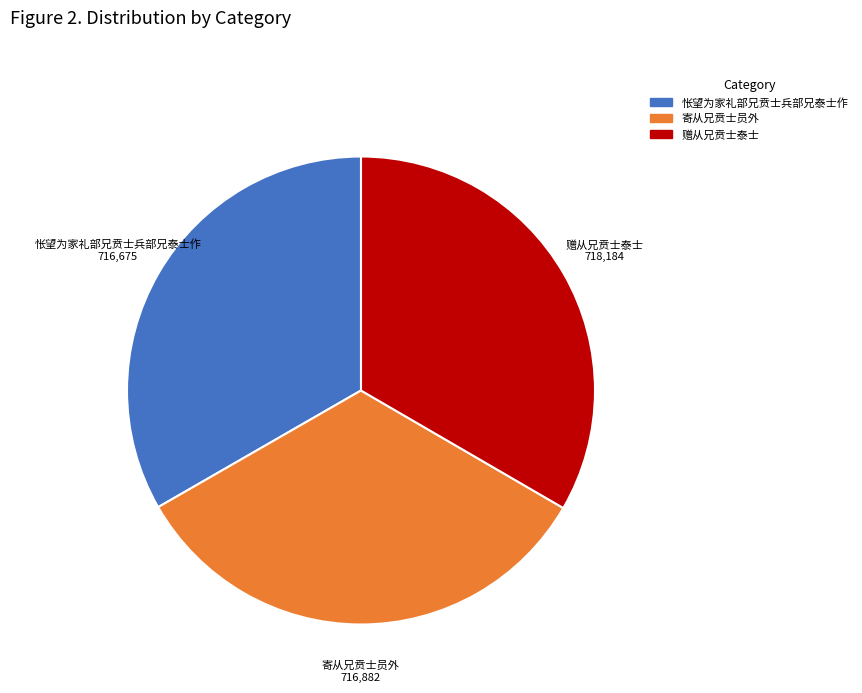

Is the sum of 怅望为家礼部兄贲士兵部兄泰士作 and 赠从兄贲士泰士 greater than half?

Yes